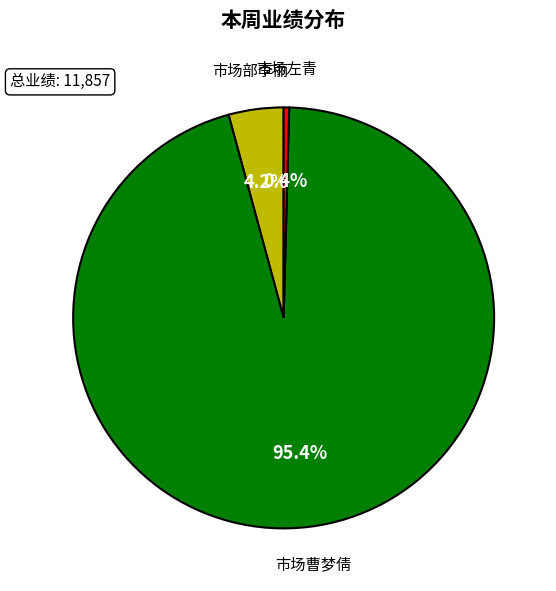

How many segments does this pie chart have?

3